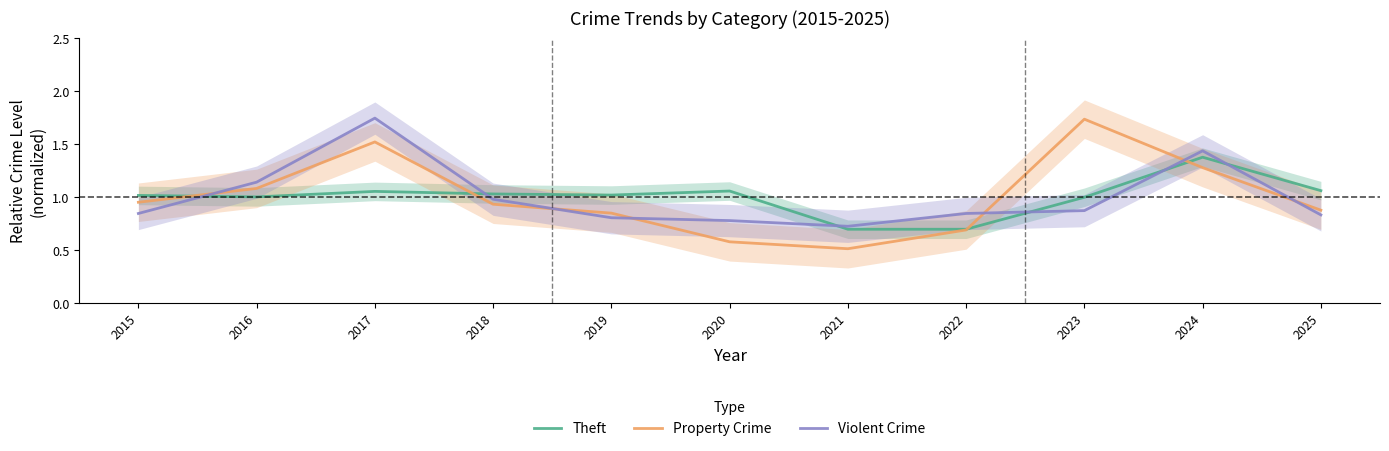

What is the sum of the Violent Crime values at 2022 and 2018?

1.8